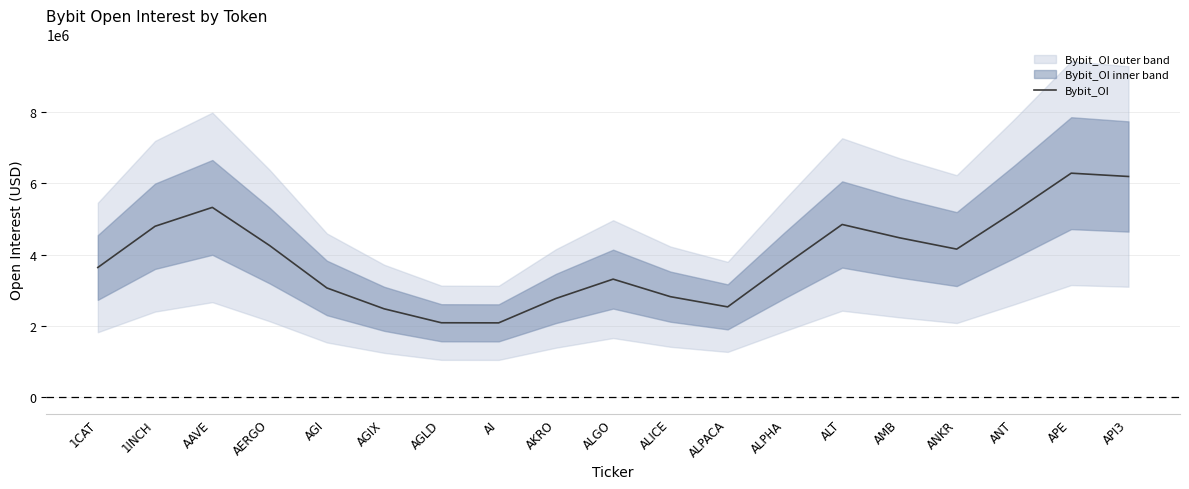

True or false: the data shows 6973961 at AMB.

False